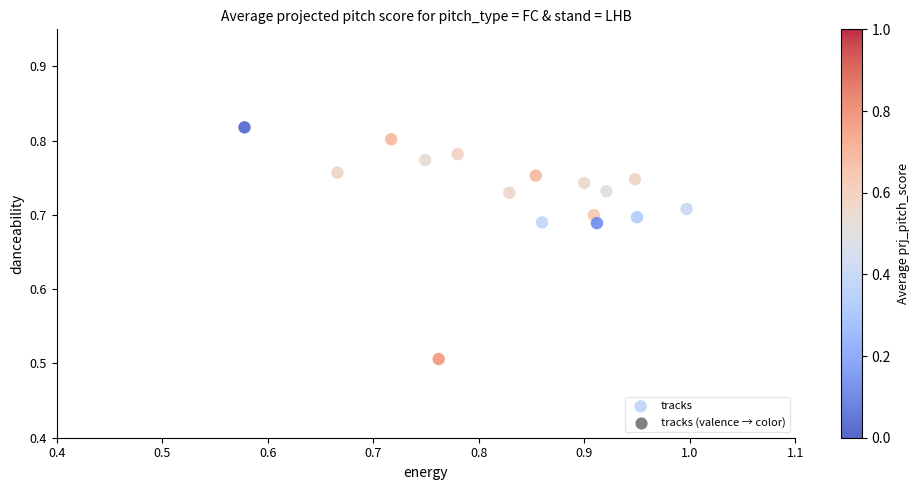

What is the range of Y values (max minus min)?

0.3